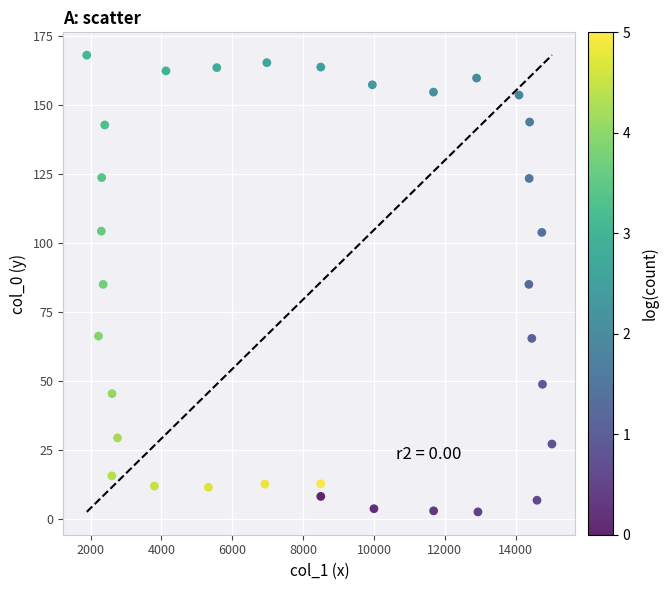

What is the range of Y values (max minus min)?

165.2